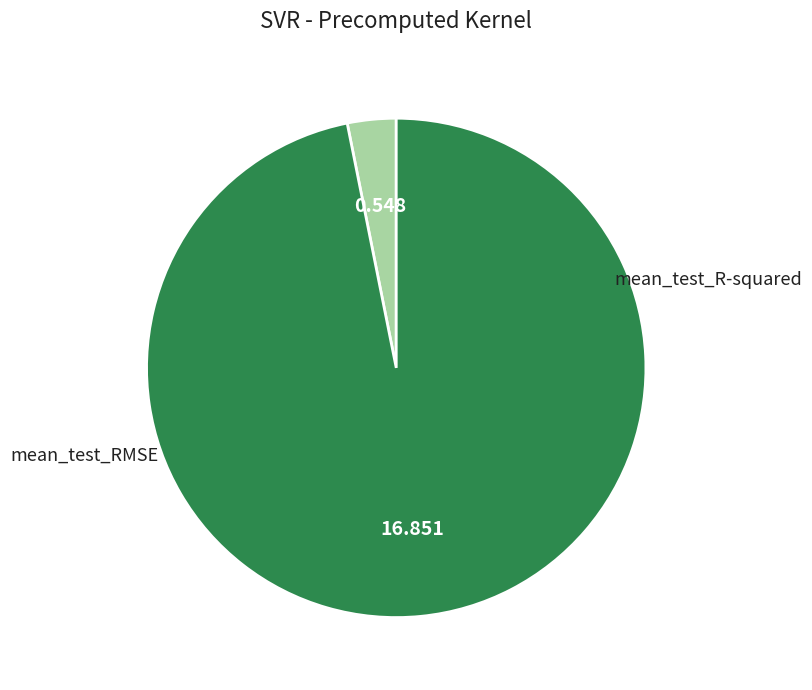

Does any single category account for the majority?

Yes